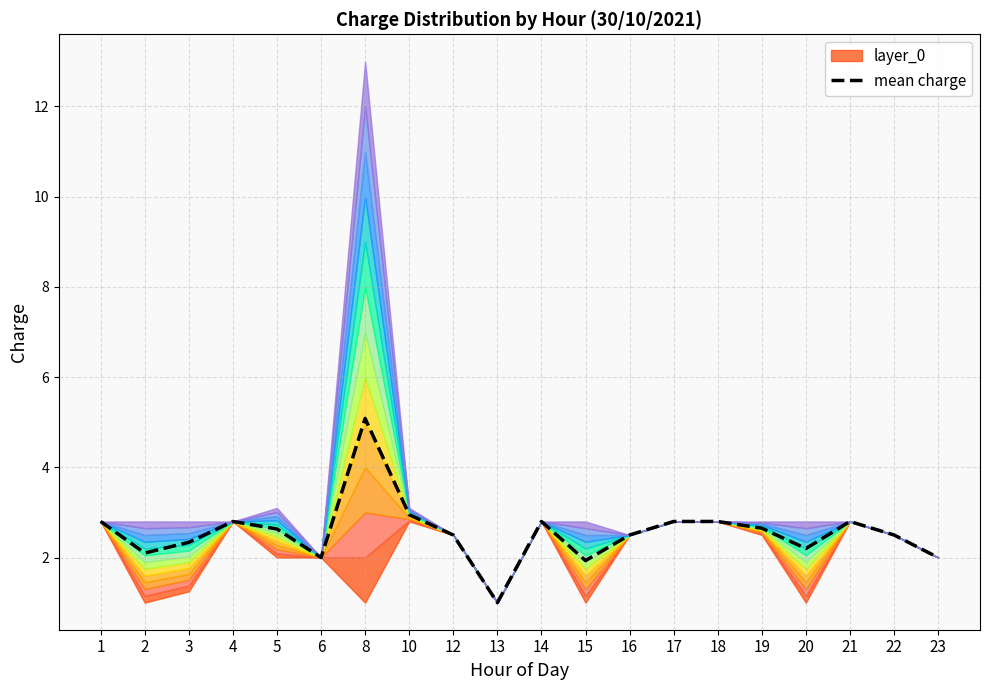

List the labels in order of value, largest first.

8, 10, 1, 4, 14, 17, 18, 21, 19, 5, 12, 16, 22, 3, 20, 2, 6, 23, 15, 13